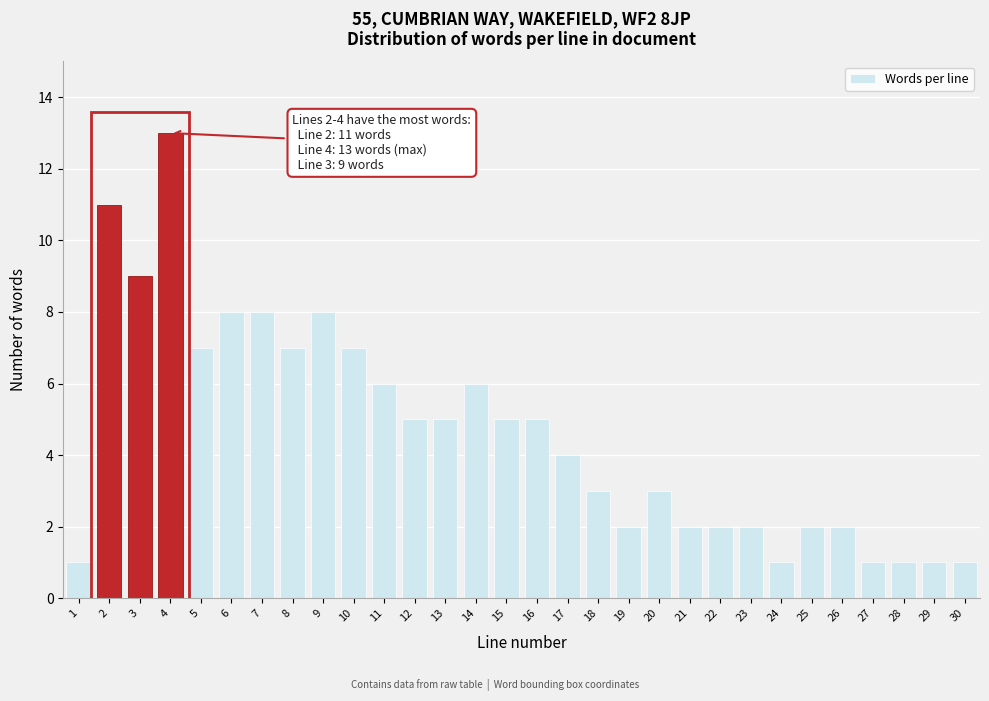

Reading left to right, list all the values displayed in this chart.

1	11	9	13	7	8	8	7	8	7	6	5	5	6	5	5	4	3	2	3	2	2	2	1	2	2	1	1	1	1